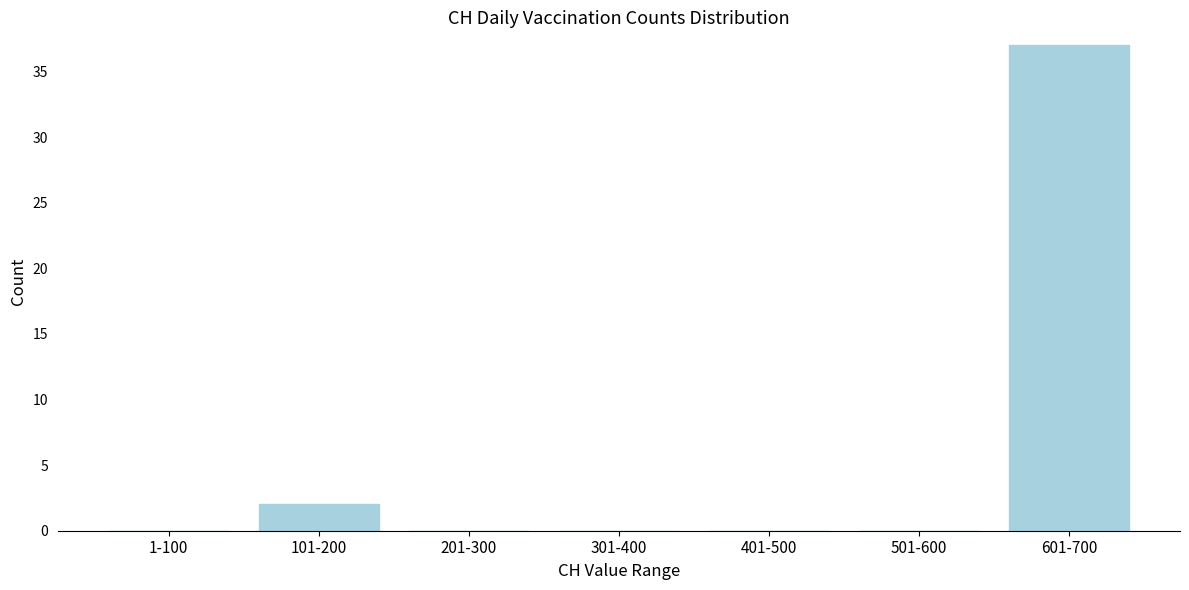

Reading left to right, what are all the values shown in this chart?

1-100=0	101-200=2	201-300=0	301-400=0	401-500=0	501-600=0	601-700=37